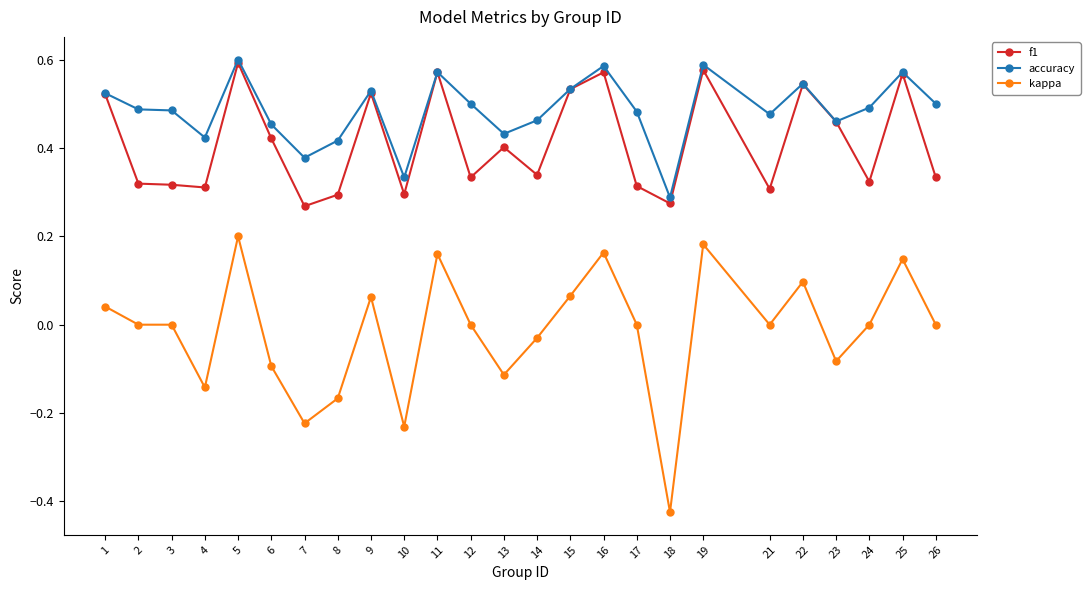

True or false: accuracy has a value of 0.6 at 4.

False